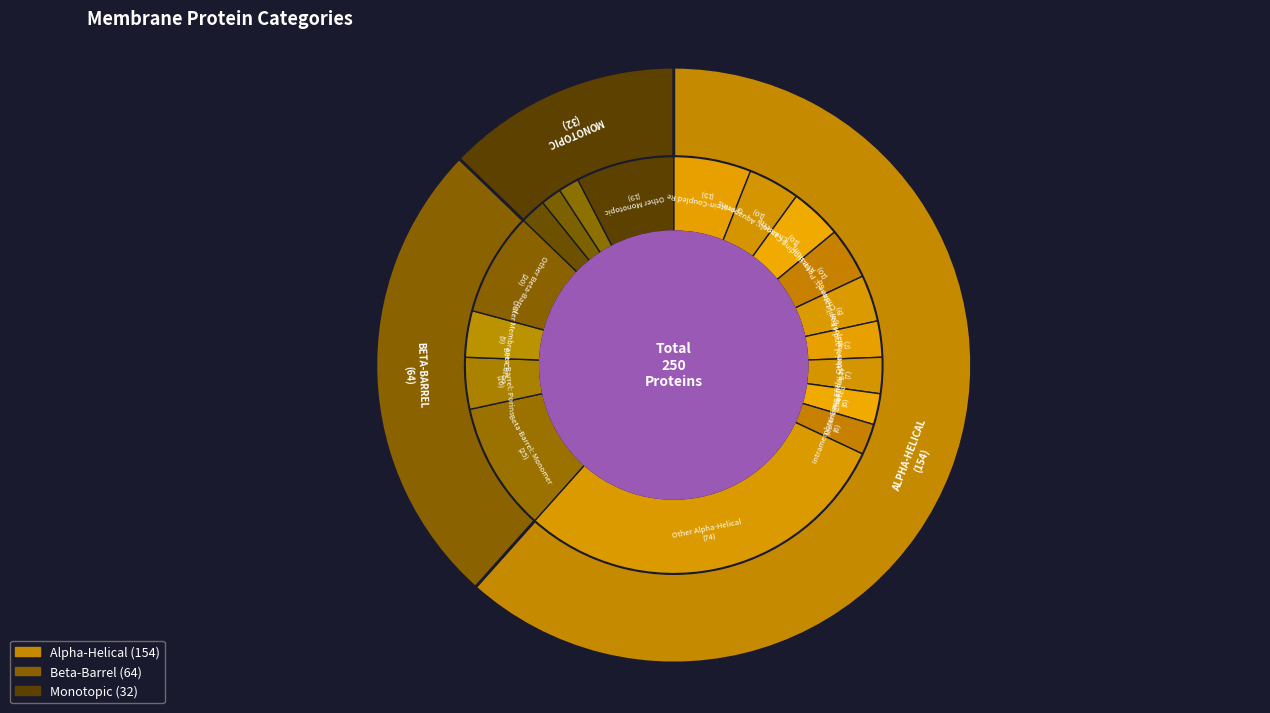

Combined, what portion of the pie is MONOTOPIC MEMBRANE PROTEINS and BETA-BARREL PROTEINS?

38.4%